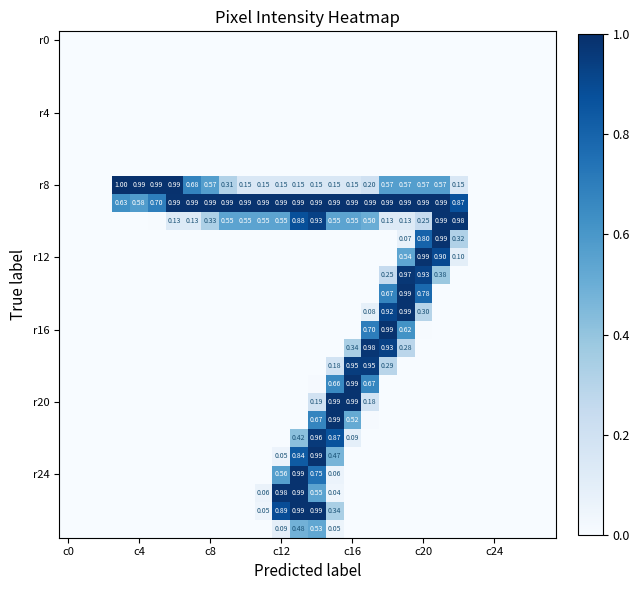

Count the number of categories in the chart.

28